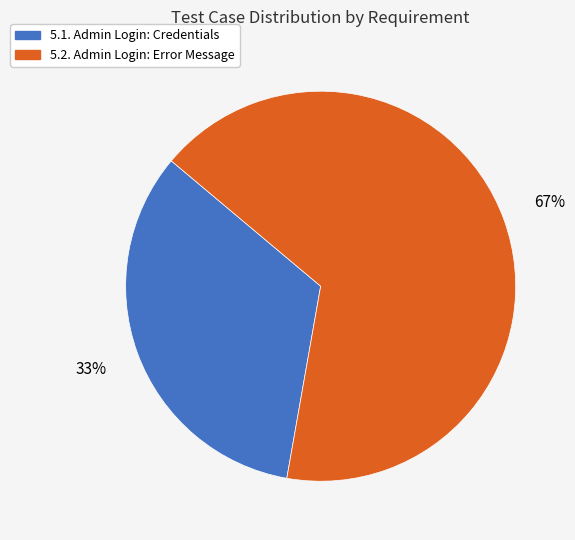

Does 5.2. Admin Login: Error Message account for over 50% of the chart?

Yes